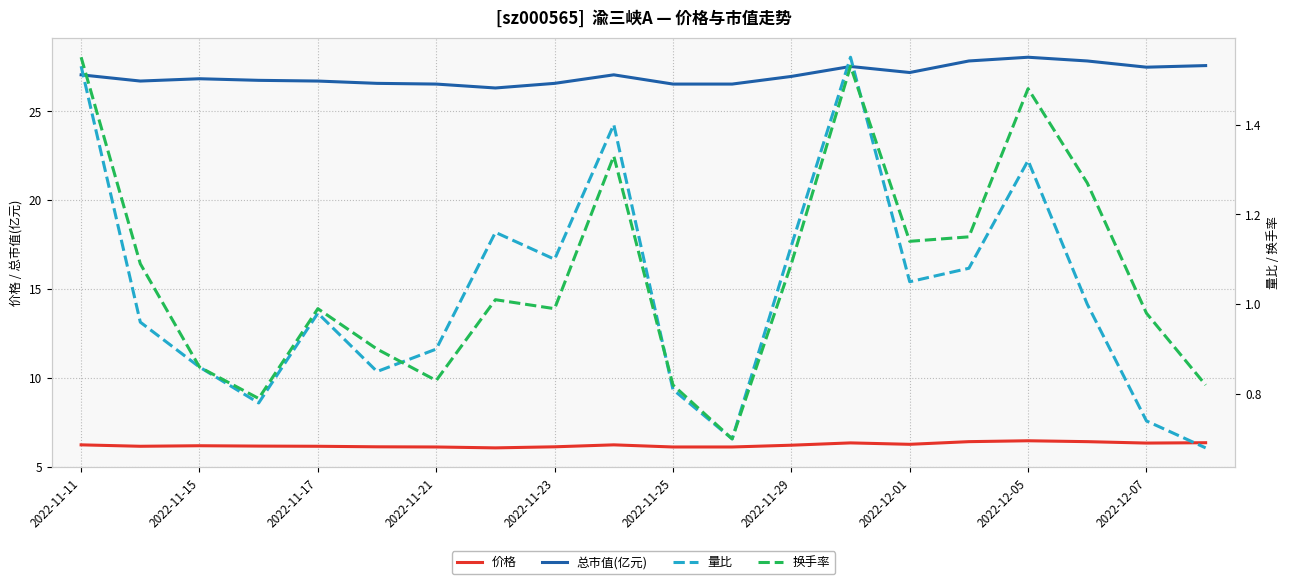

How many distinct data groups are displayed?

4